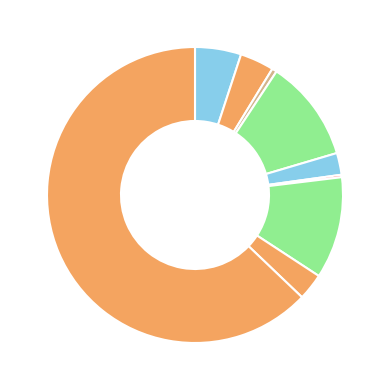

To the nearest percent, what is the average slice percentage?

11%